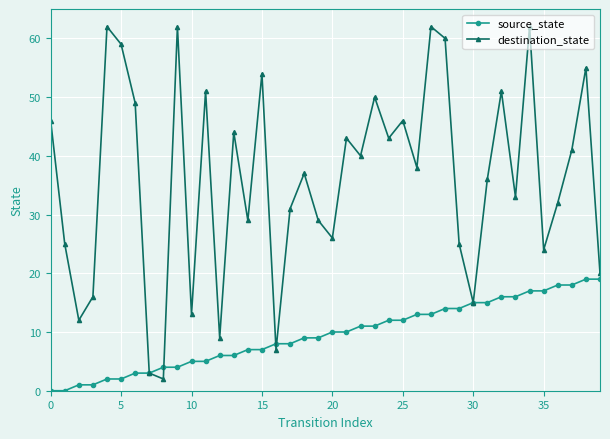

What is the value of the destination_state point at the 21st from the left?

26